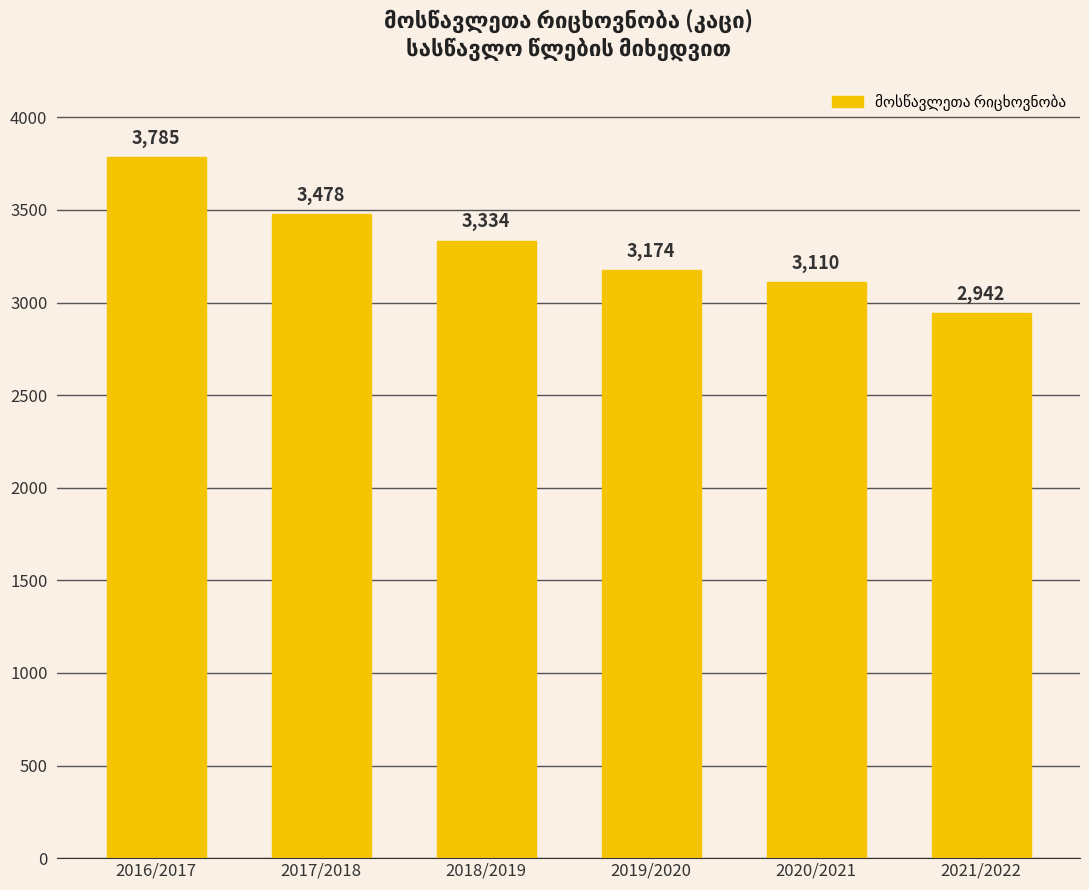

Which has a higher value, 2018/2019 or 2020/2021?

2018/2019